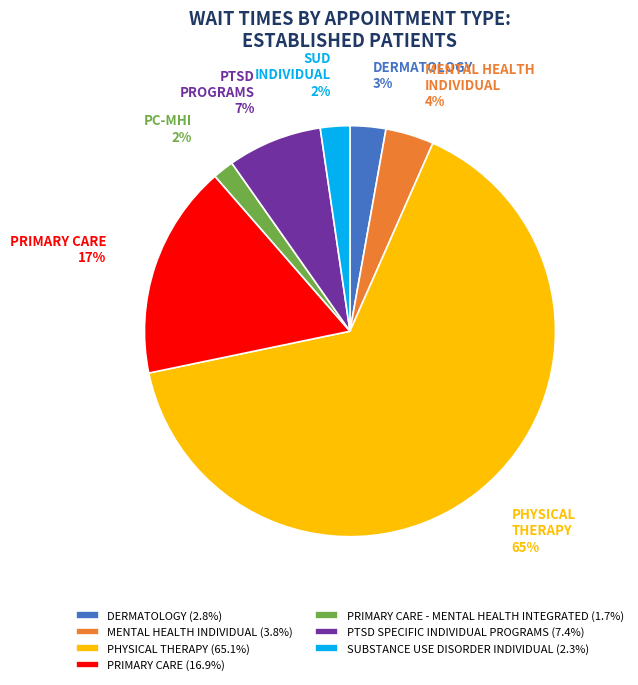

To the nearest percent, what is the average slice percentage?

14%